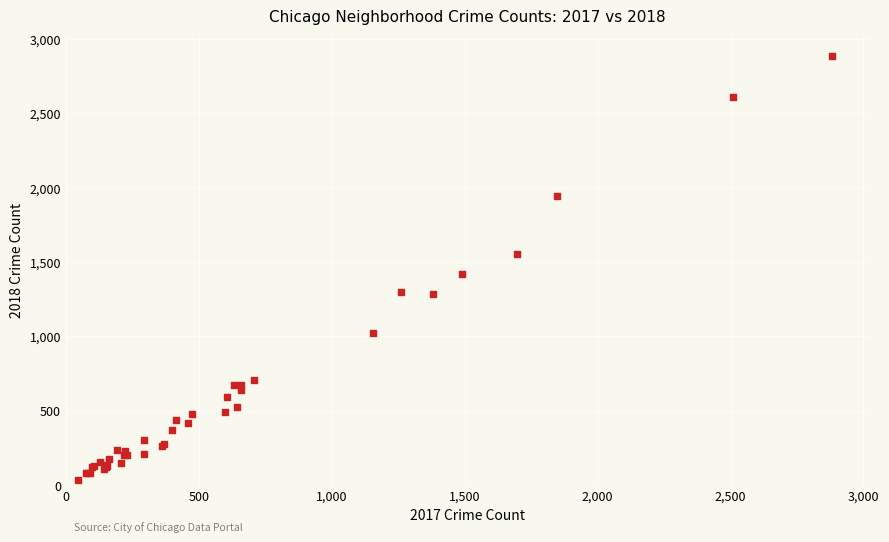

What Y value in the scatter plot is closest to 1460?

1421